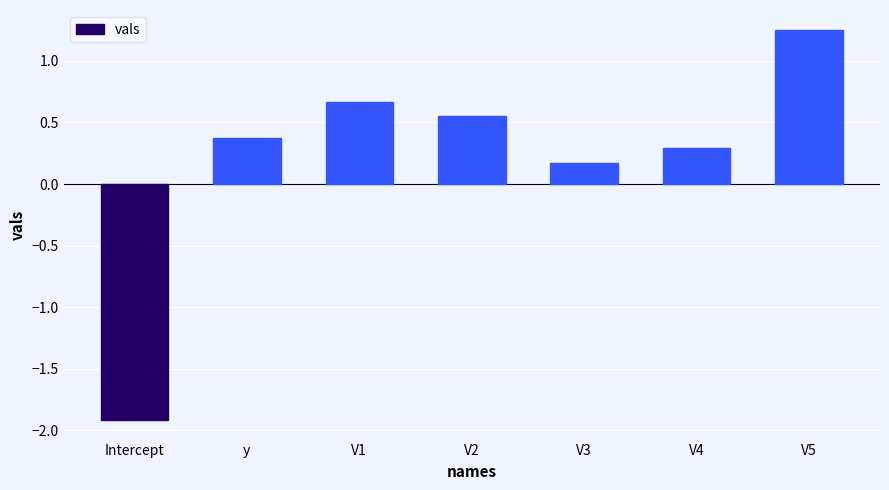

Are the bars grouped side by side (vs. stacked)?

No